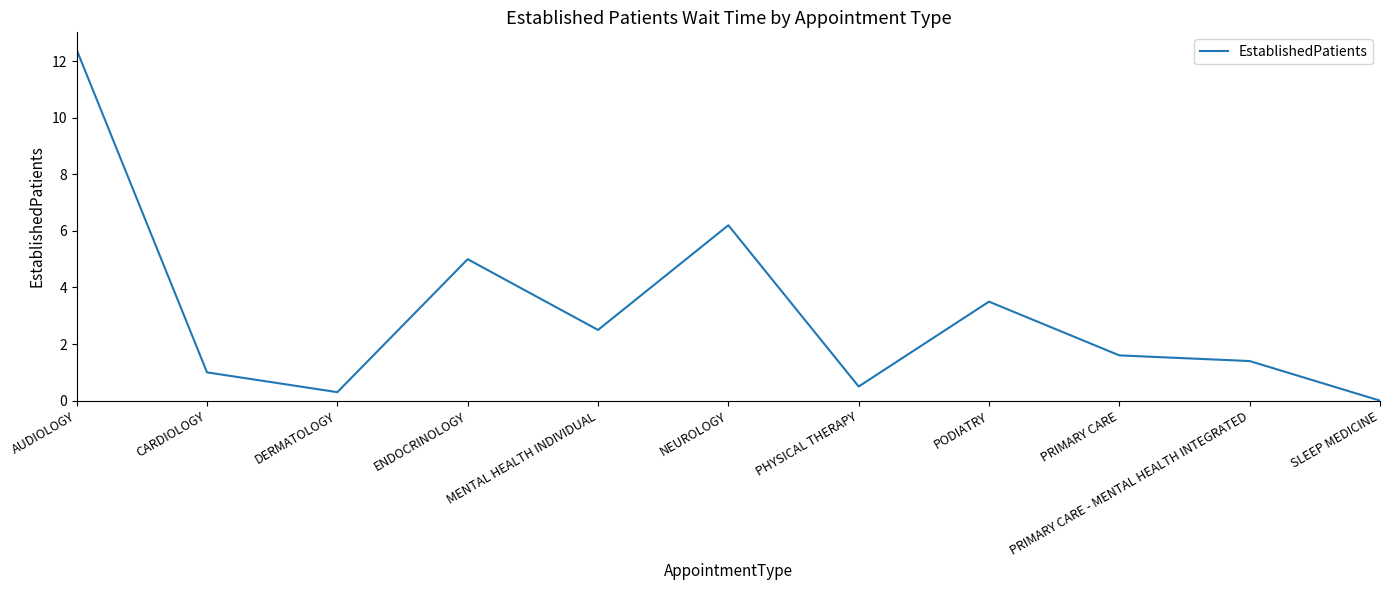

Read the value at PHYSICAL THERAPY.

0.5